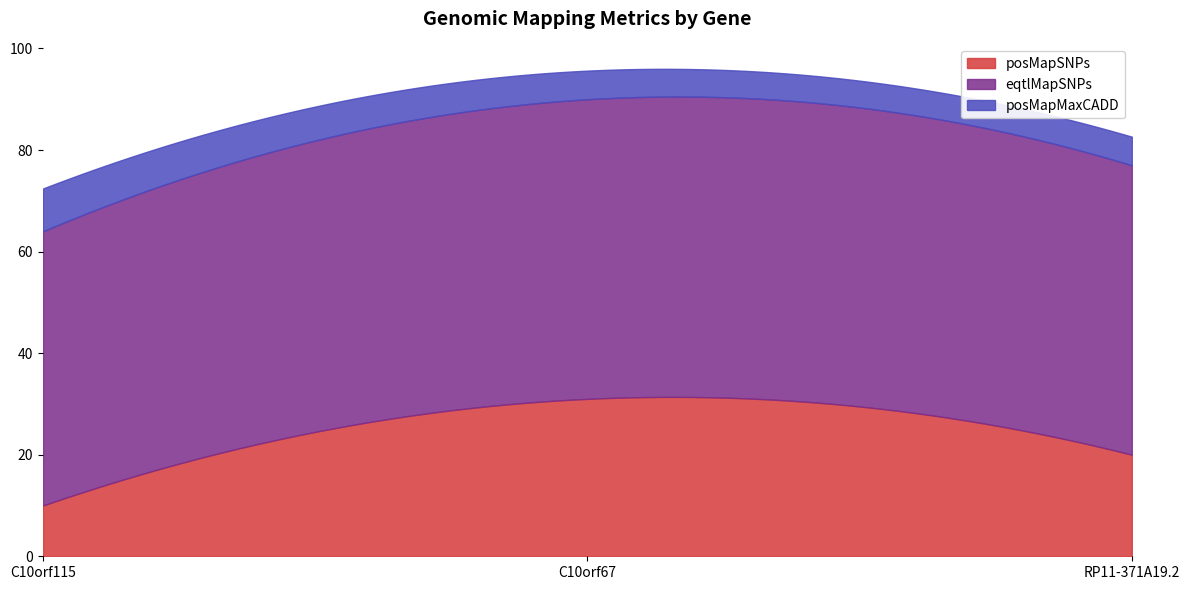

How many lines are shown in the chart?

3